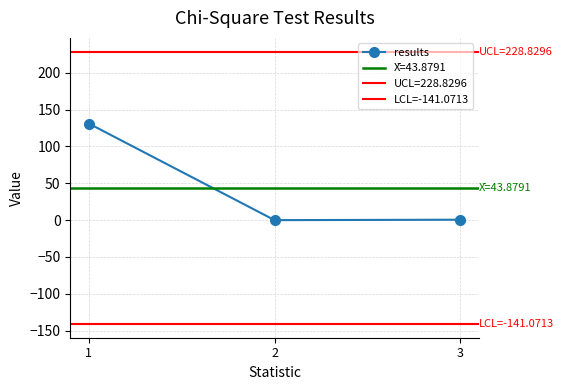

The value of results at 2 is 82.2. True or false?

False